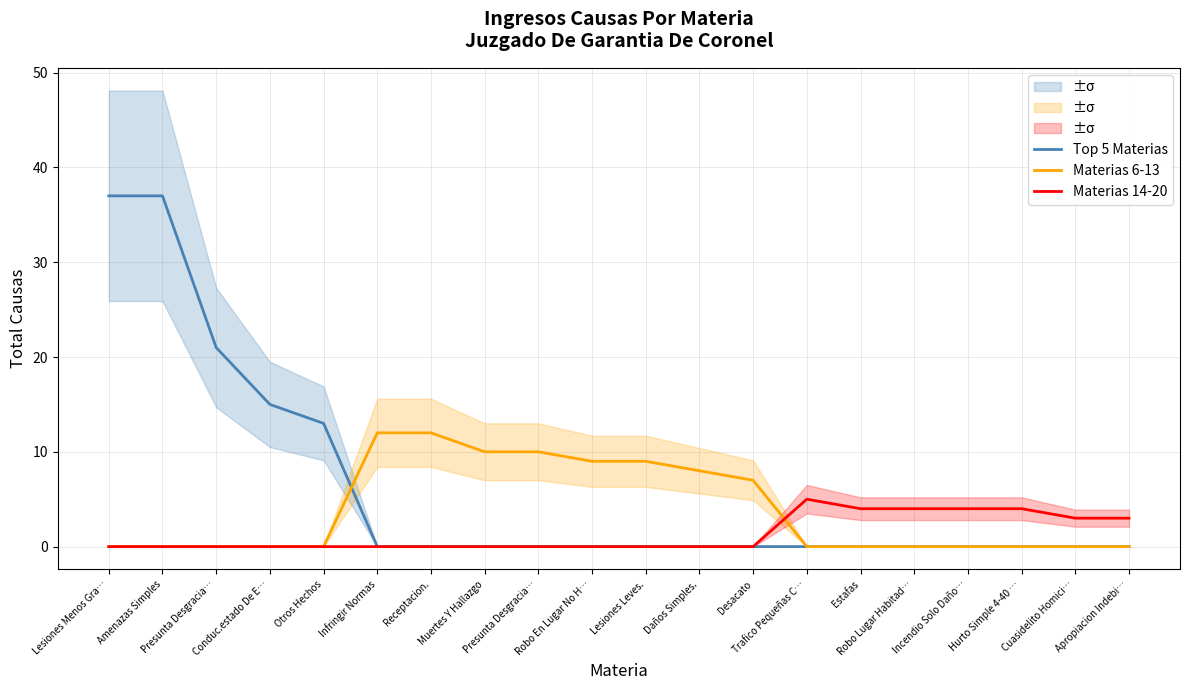

What is the label of the 3rd point from the left?

Presunta Desgracia…